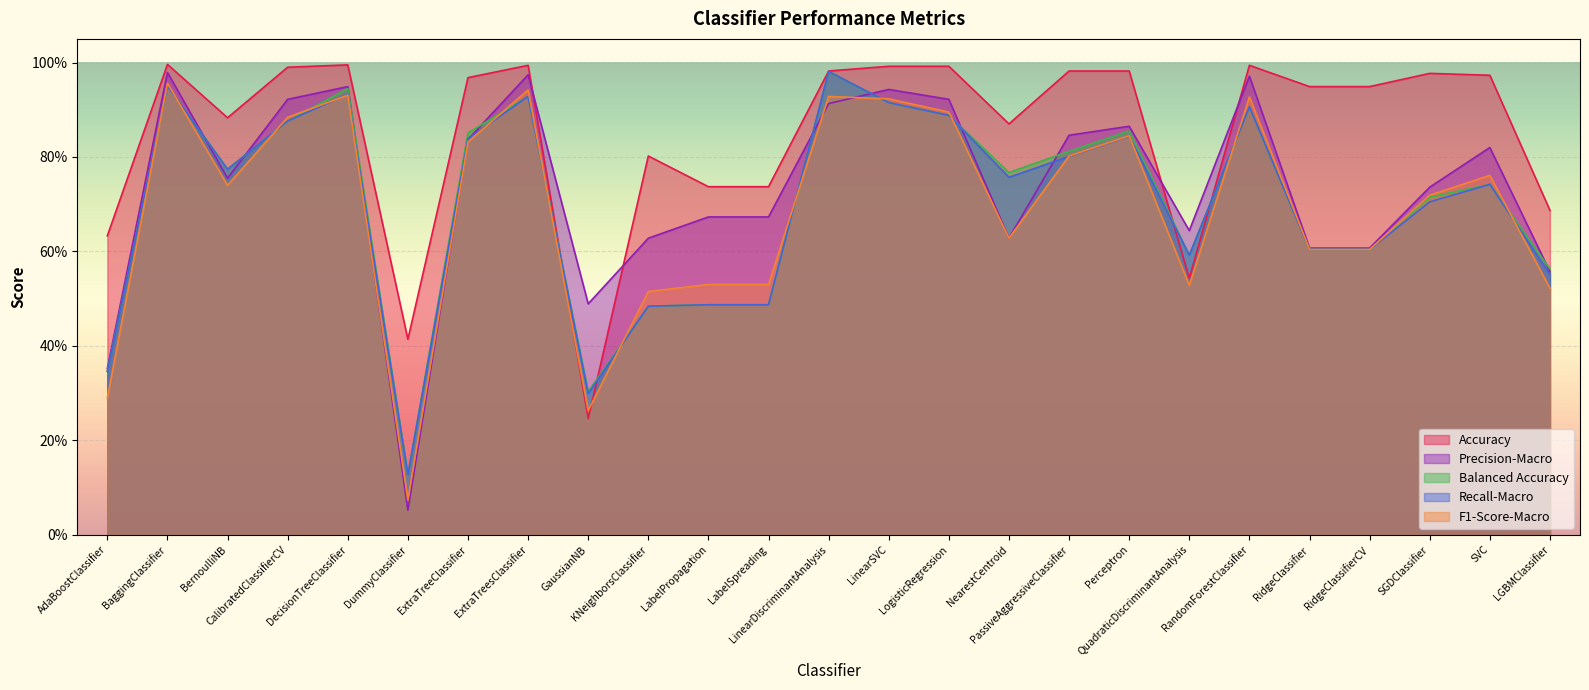

At which label is Recall-Macro closest to 0?

DummyClassifier